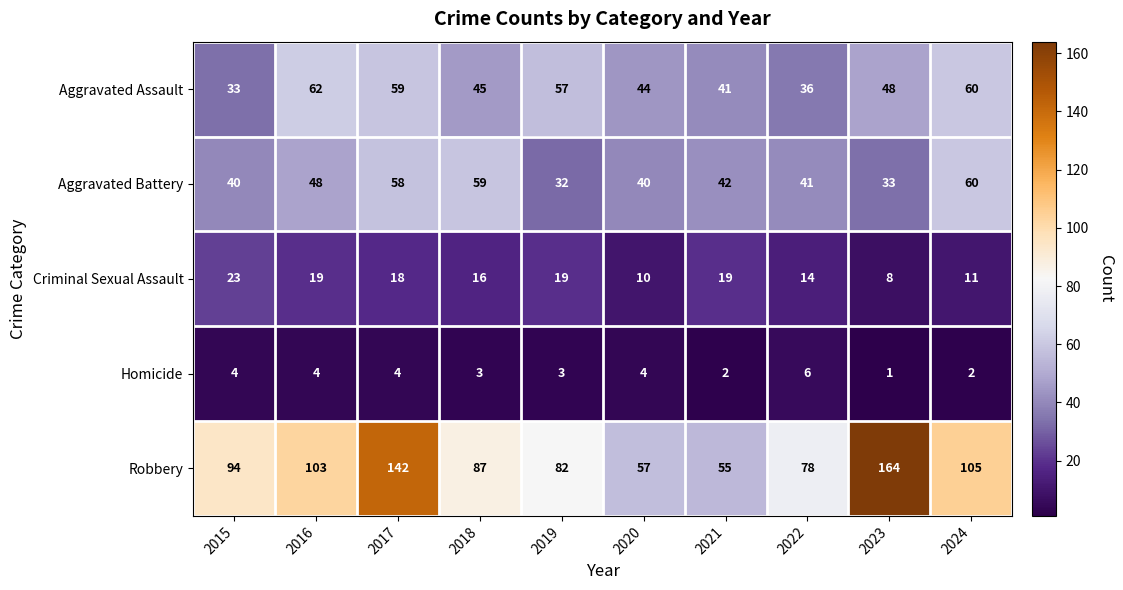

Which category has the lowest value in the Criminal Sexual Assault series?

2023